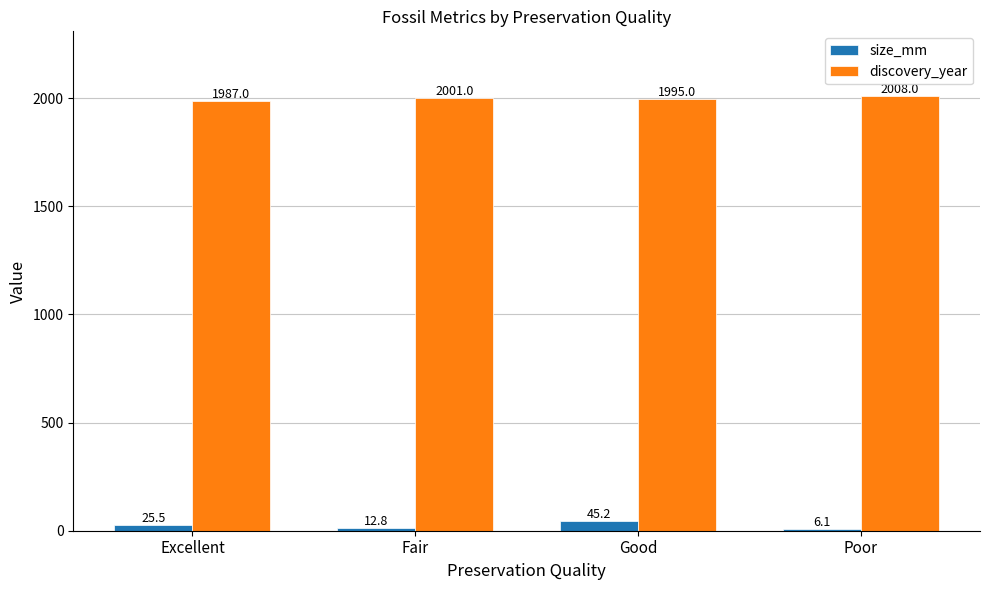

How many categories are shown in the chart?

4